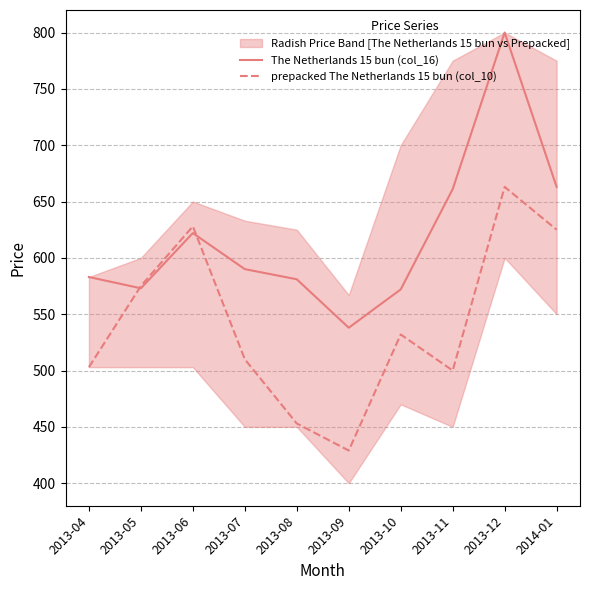

In prepacked The Netherlands 15 bun (col_10), how many points are lower than both neighbors (excluding endpoints)?

2